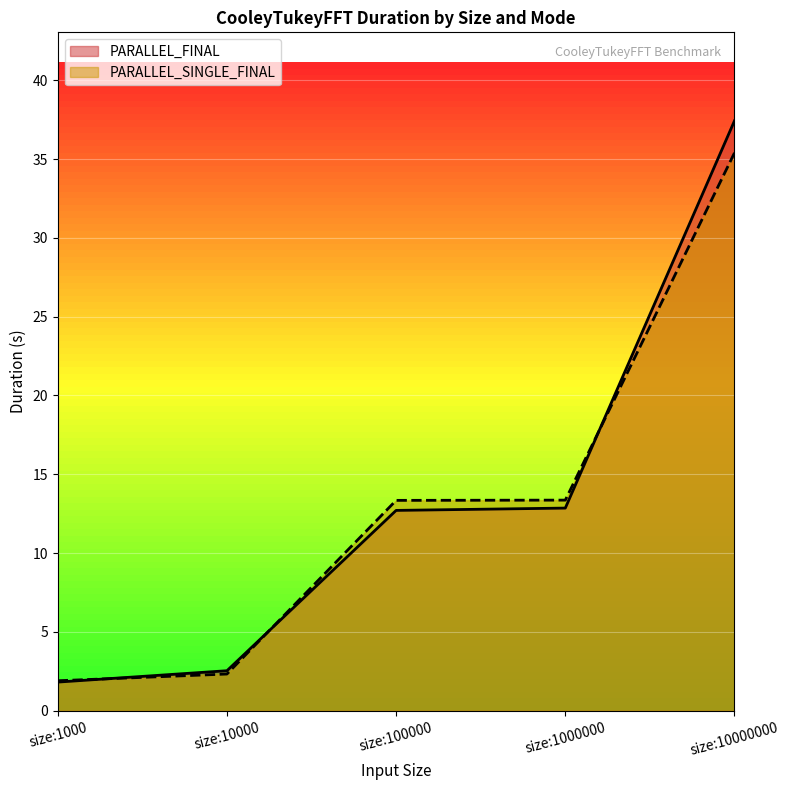

What is the sum of the PARALLEL_FINAL values at size:1000000 and size:10000?

15.4